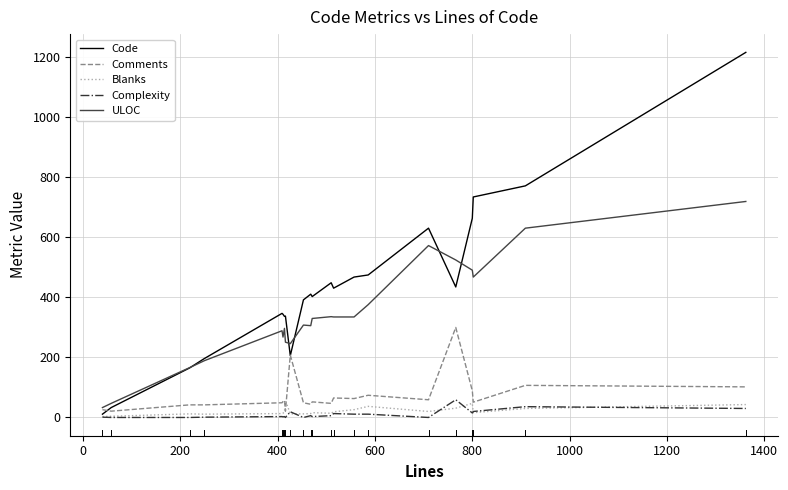

Which series has the largest range (max minus min)?

Code